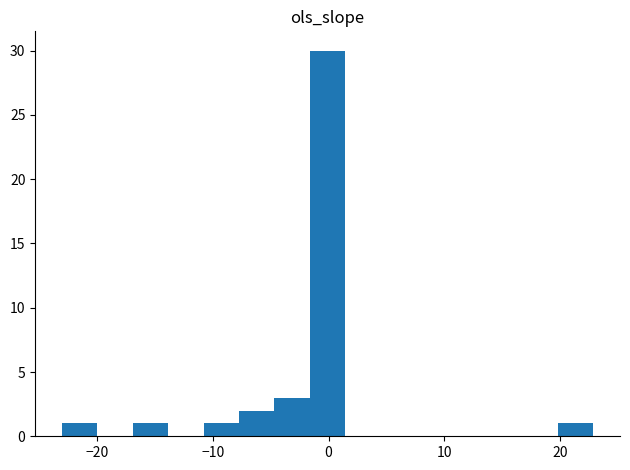

Around what value on the x-axis is the tallest bar? Give the approximate position of its centre, as read against the axis.

0